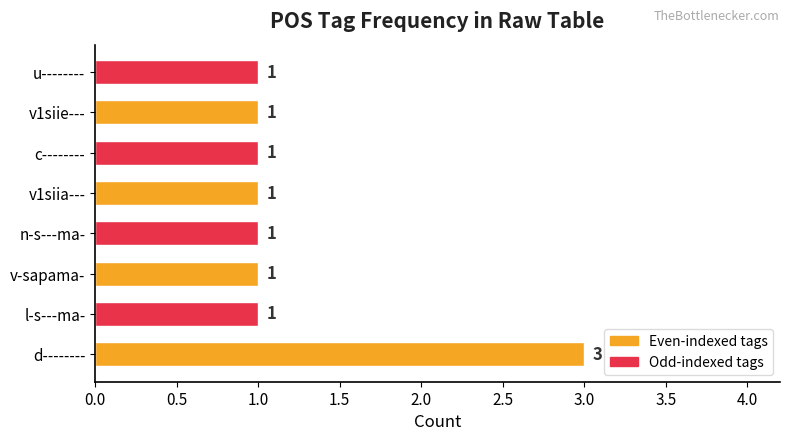

Approximately how many times larger is the value at d-------- compared to n-s---ma-?

3.0